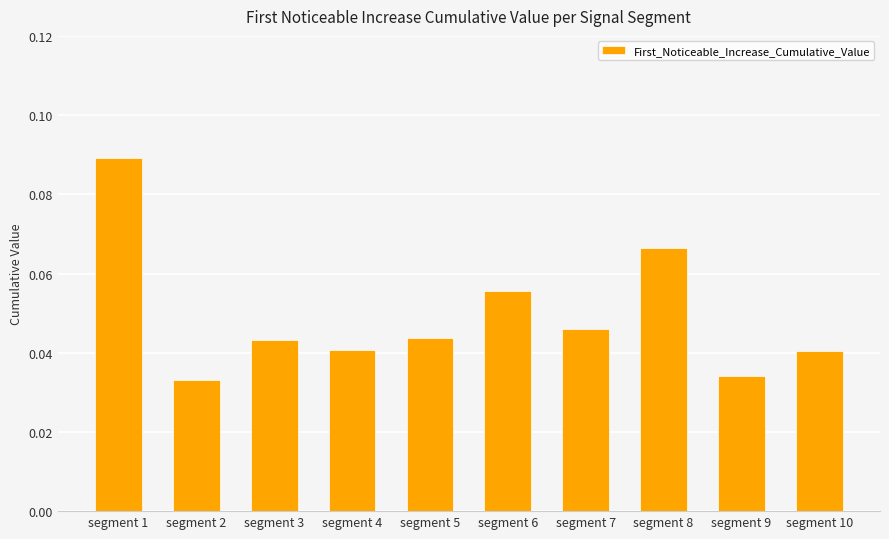

The value at segment 2 is 0.1. True or false?

False